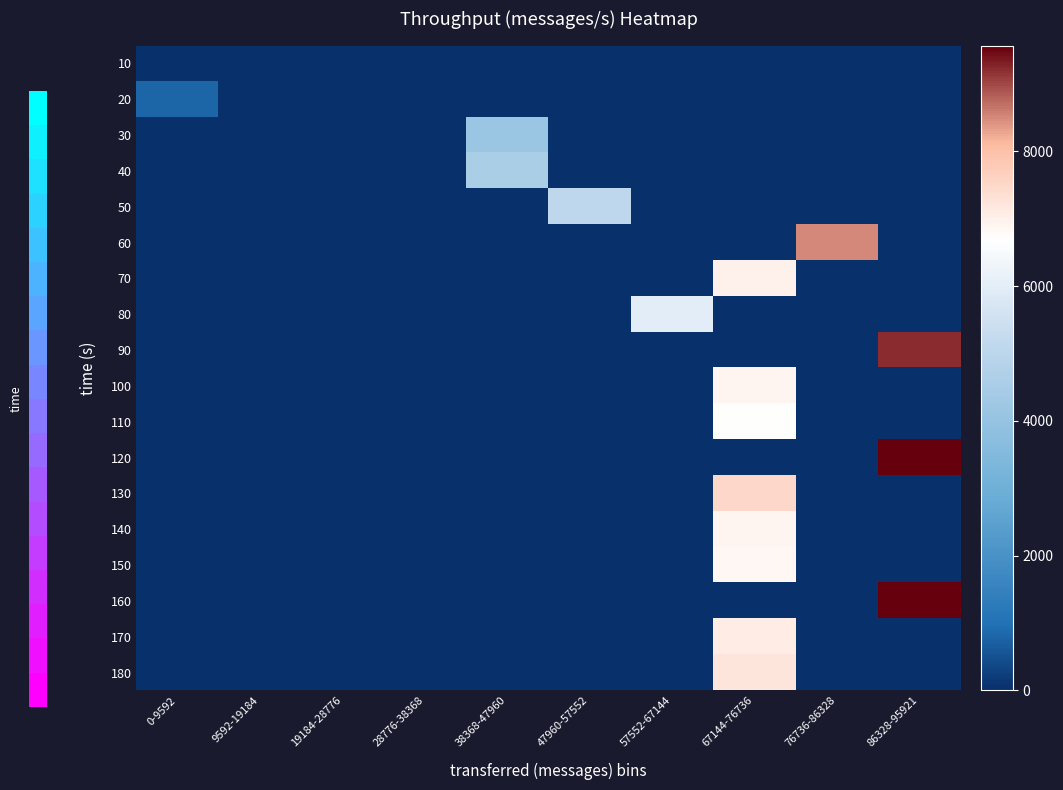

At which category does the chart reach its minimum across all series?

0-9592